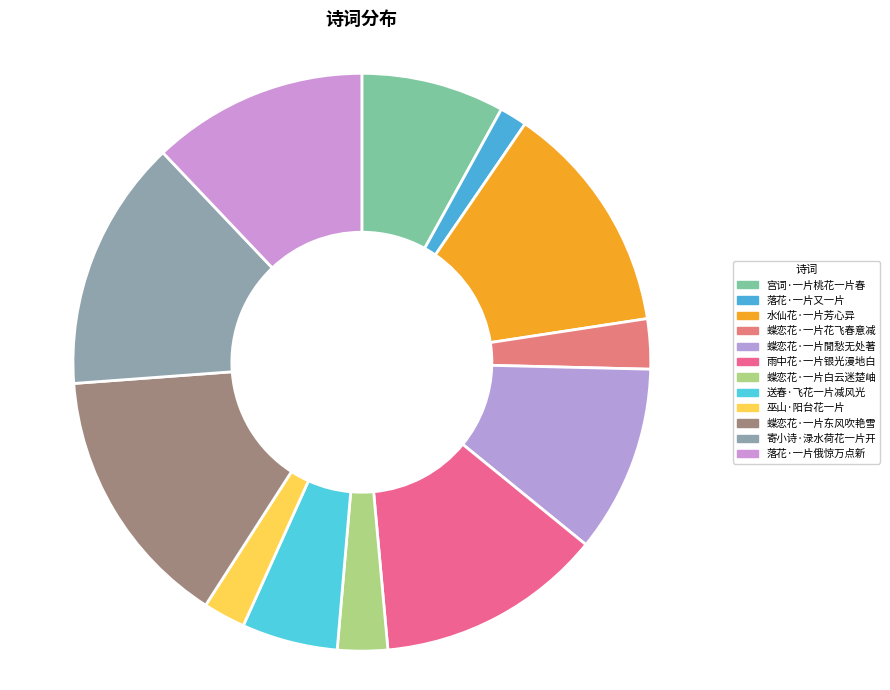

How many slices are in this pie chart?

12